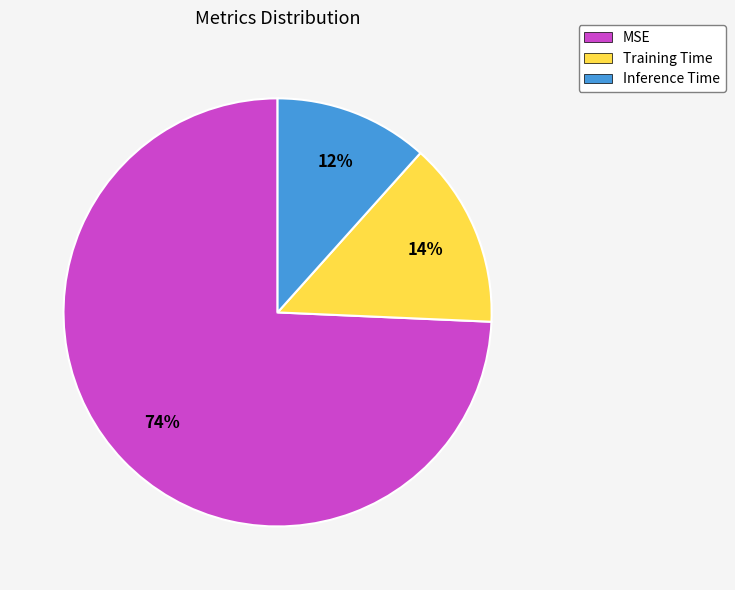

Rank the categories by value from lowest to highest.

Inference Time, Training Time, MSE